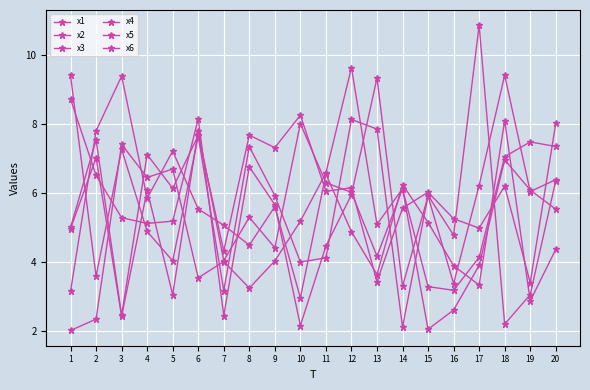

The x5 series shows 9.3 at 13. True or false?

True